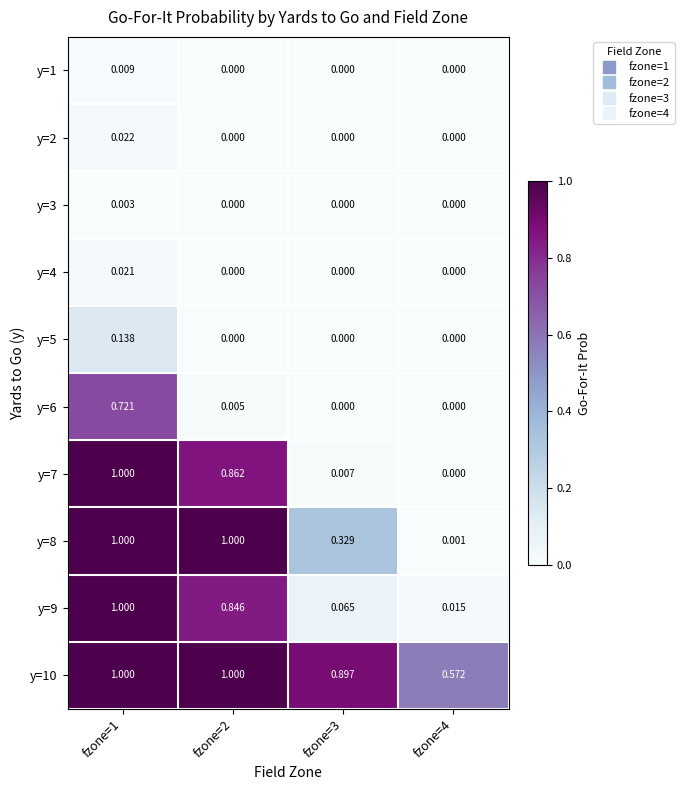

Between fzone=1 and fzone=4, which series saw the biggest shift?

y=7